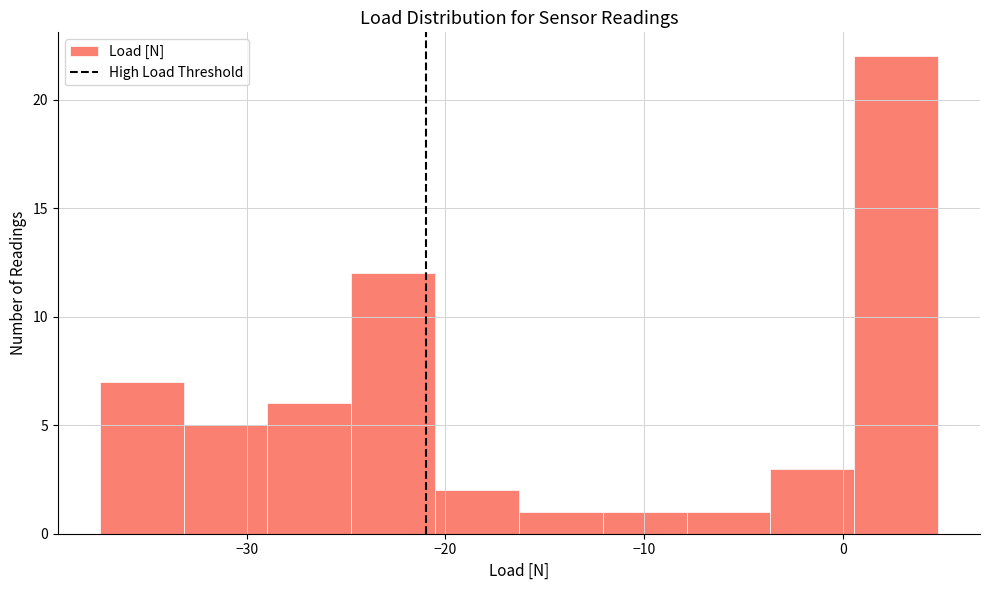

Reading left to right, transcribe this chart: for each bar, give the range it covers on the x-axis and its height. Neither the bar edges nor the heights are printed on the chart, so give them approximately, as read against the axes.

-37 to -33: 7
-33 to -29: 5
-29 to -25: 6
-25 to -21: 12
-21 to -16: 2
-16 to -12: 1
-12 to -8: 1
-8 to -4: 1
-4 to 1: 3
1 to 5: 22